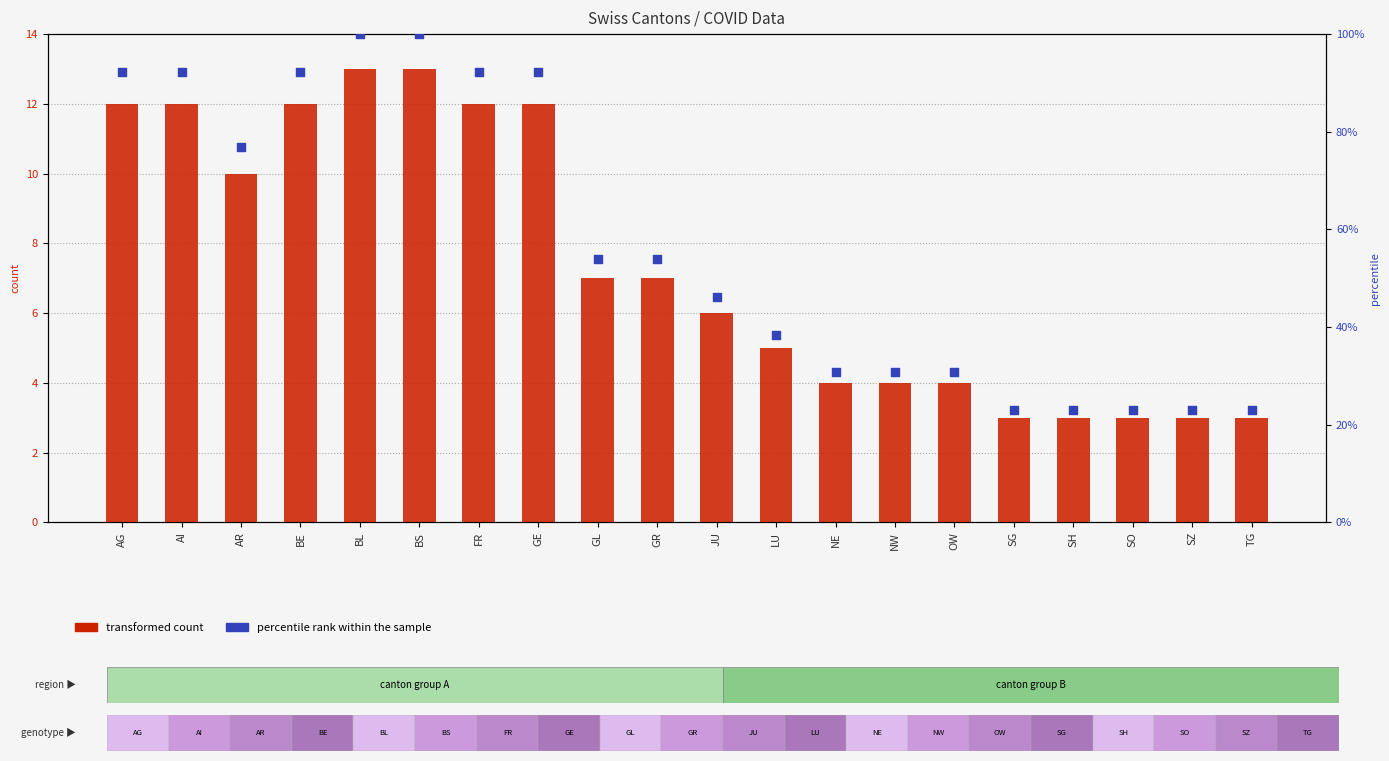

Which series contains the highest Y value?

percentile rank within the sample